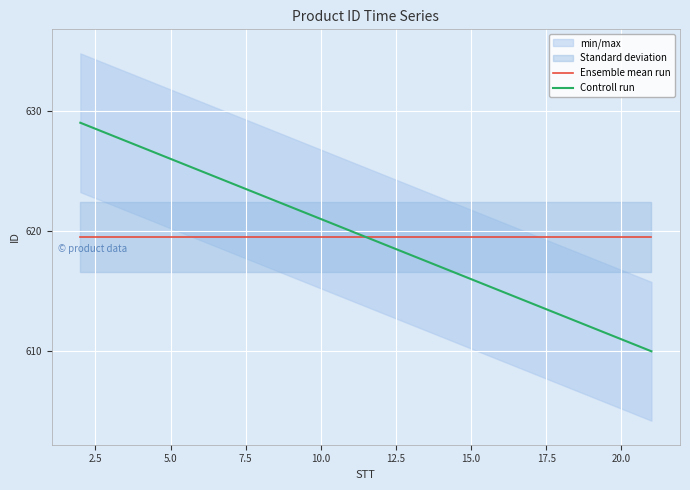

True or false: Ensemble mean run has more than 2 interior local peaks.

False